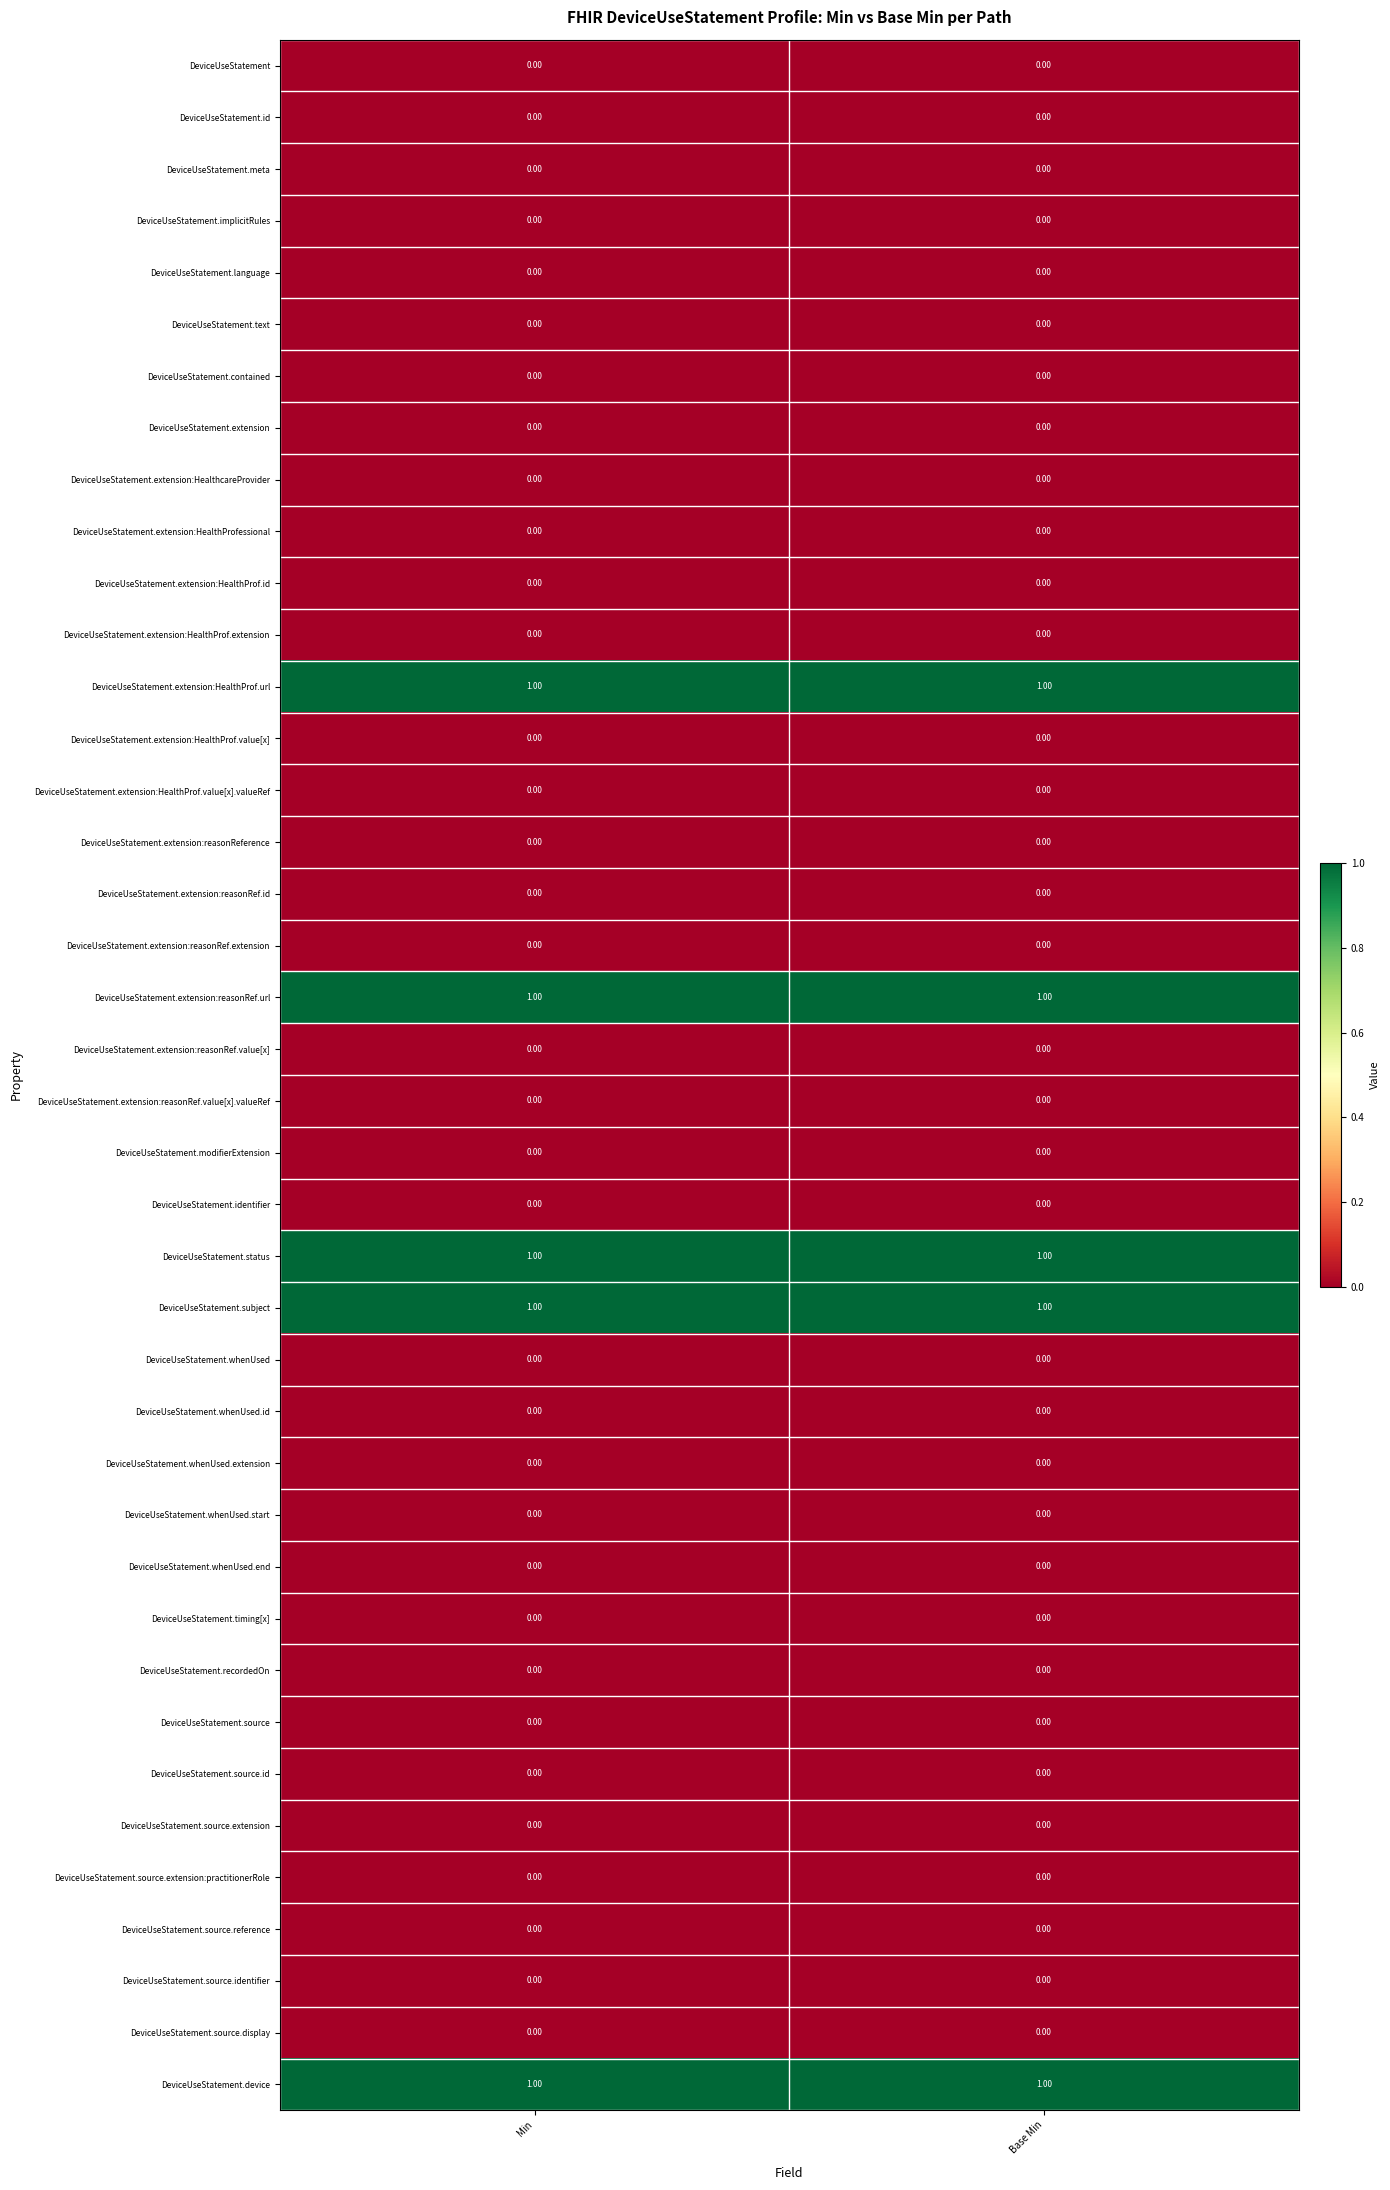

What is the total value across all series at Base Min?

5